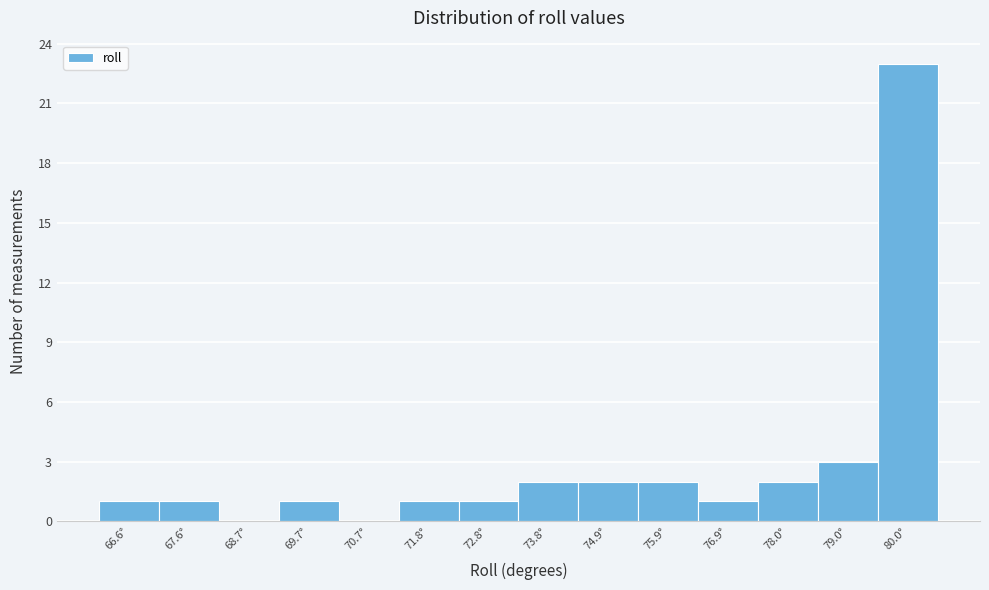

Reading right to left, extract all data points from this chart.

80.0°=23	79.0°=3	78.0°=2	76.9°=1	75.9°=2	74.9°=2	73.8°=2	72.8°=1	71.8°=1	70.7°=0	69.7°=1	68.7°=0	67.6°=1	66.6°=1